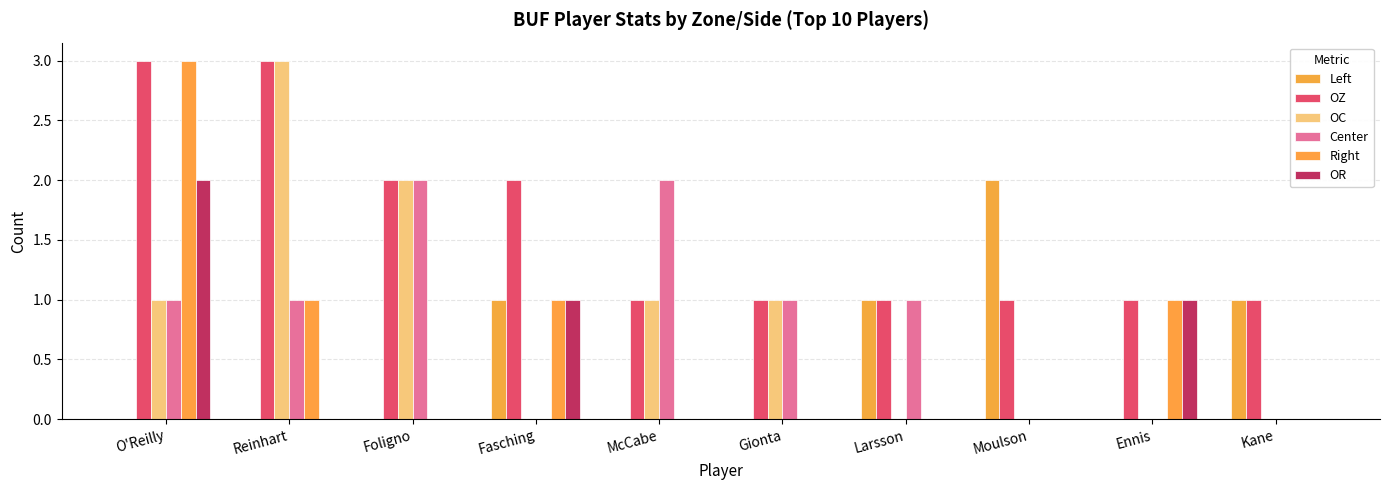

Does the chart contain stacked bars?

No